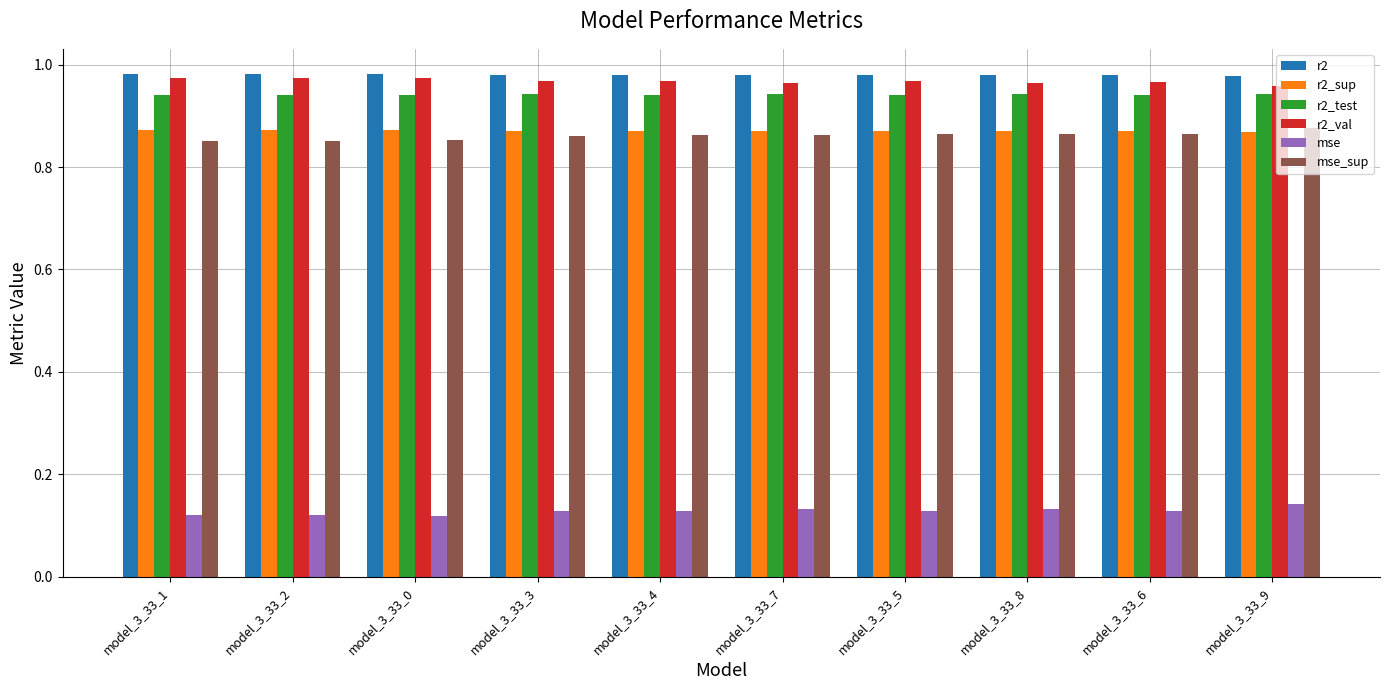

True or false: mse has a value of 0.2 at model_3_33_3.

False